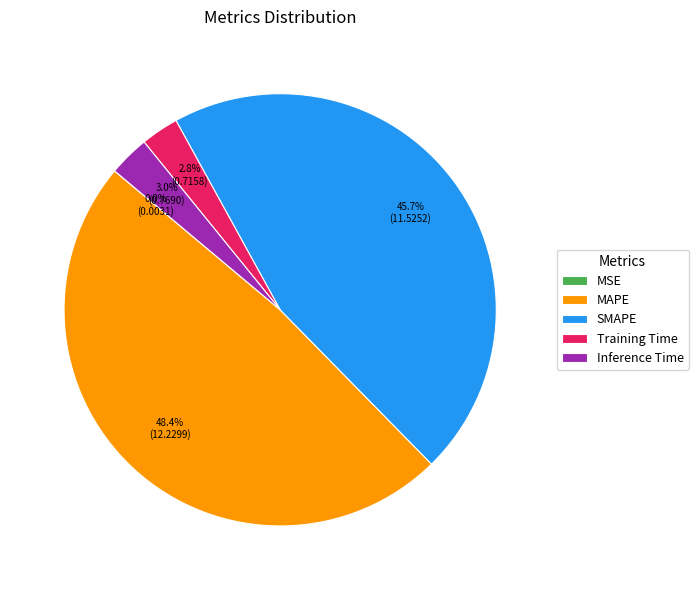

What is the largest slice in the pie chart?

MAPE